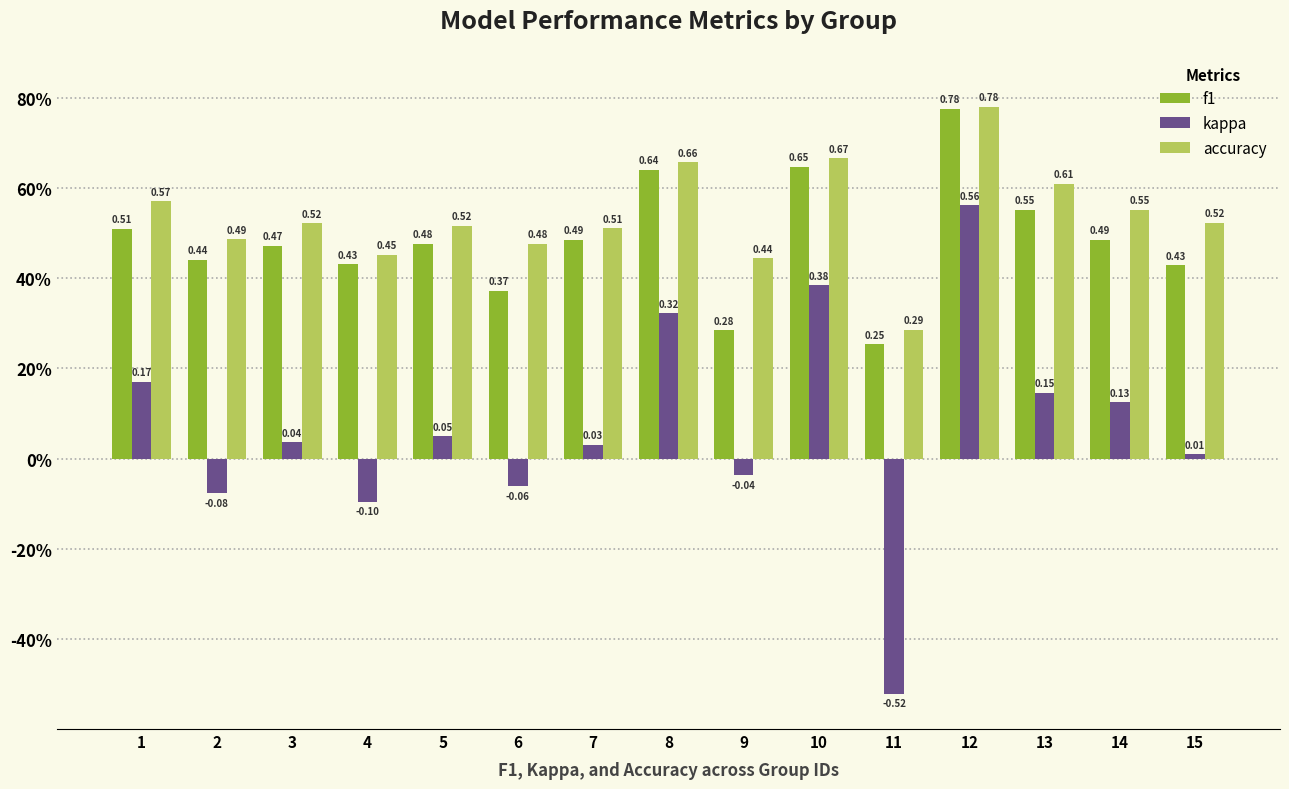

Does the chart contain any negative values?

Yes